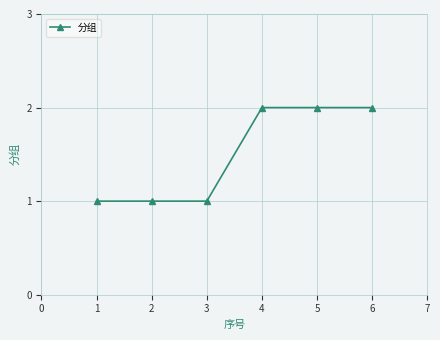

What is the sum of the values at 6 and 4?

4